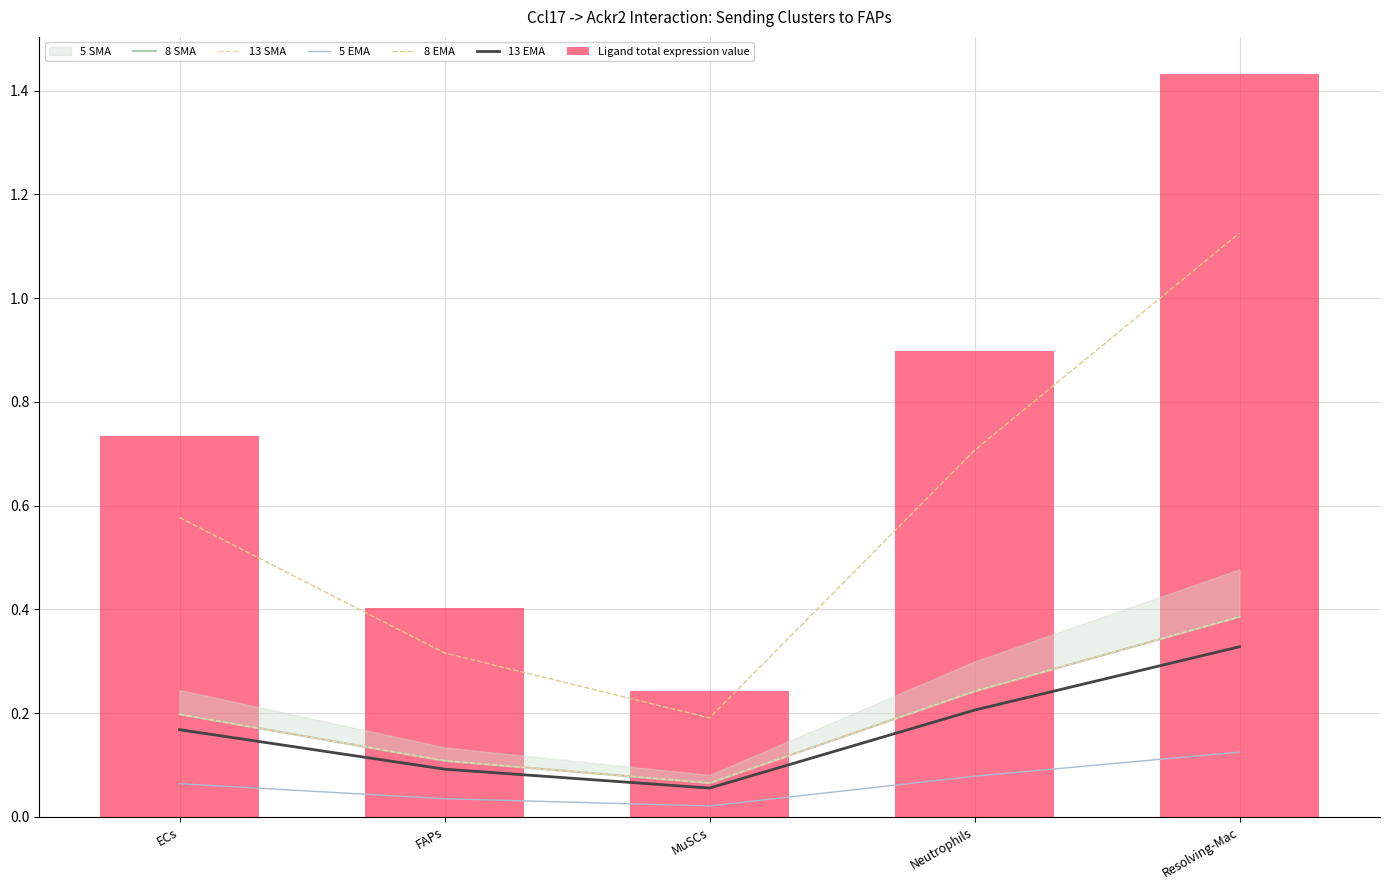

Reading left to right, extract all data points from this chart.

8 SMA: 0.2	0.1	0.1	0.2	0.4
13 SMA: 0.2	0.1	0.1	0.2	0.4
5 EMA: 0.1	0.0	0.0	0.1	0.1
8 EMA: 0.6	0.3	0.2	0.7	1.1
13 EMA: 0.2	0.1	0.1	0.2	0.3
Ligand total expression value: 0.7	0.4	0.2	0.9	1.4